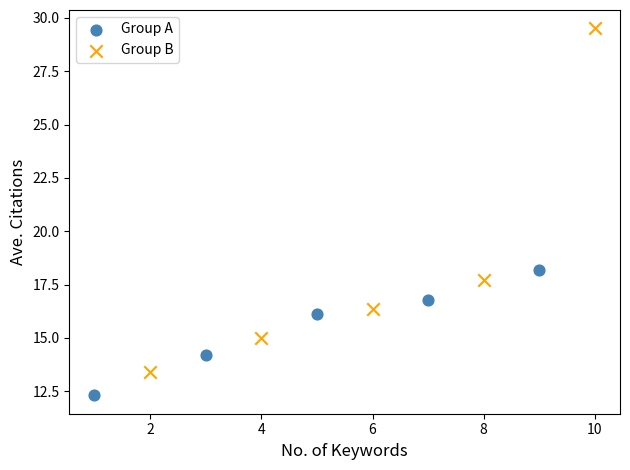

What are all the series names shown in the legend?

Group A, Group B